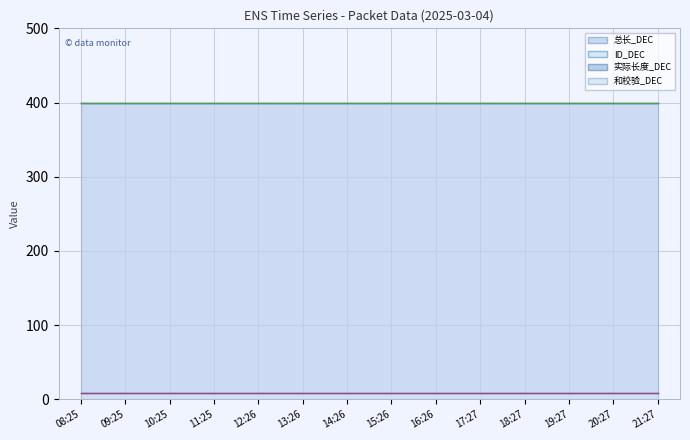

What position from the left is 08:25?

1